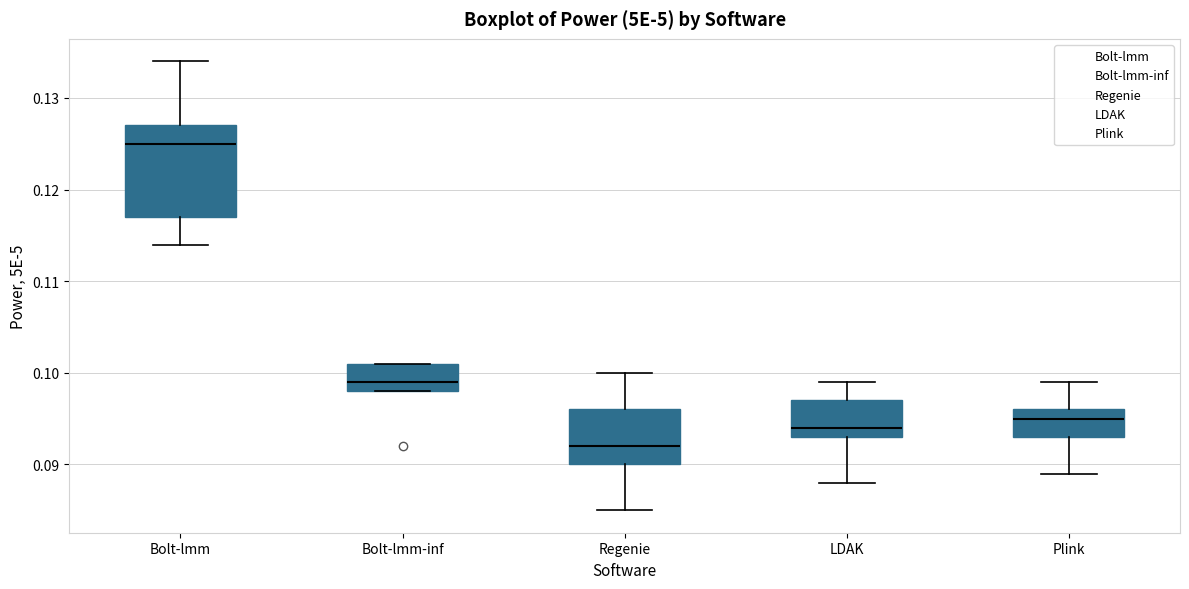

Which box's median line is the highest?

Bolt-lmm